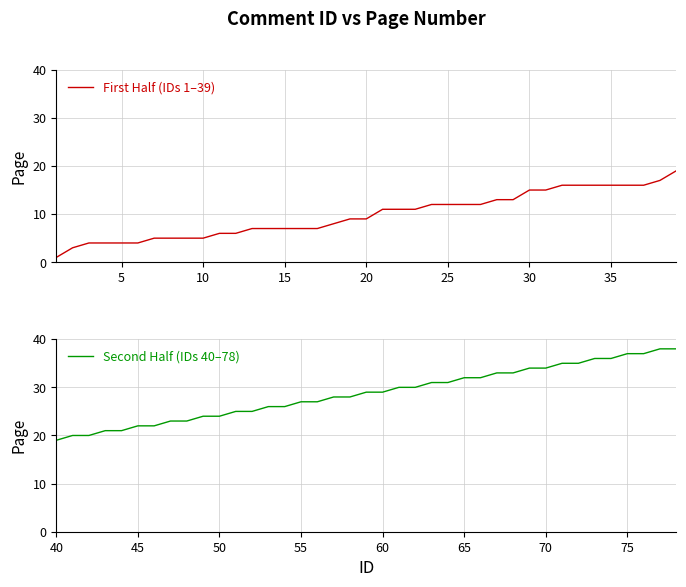

The Second Half (IDs 40–78) series shows 37 at 35. True or false?

False